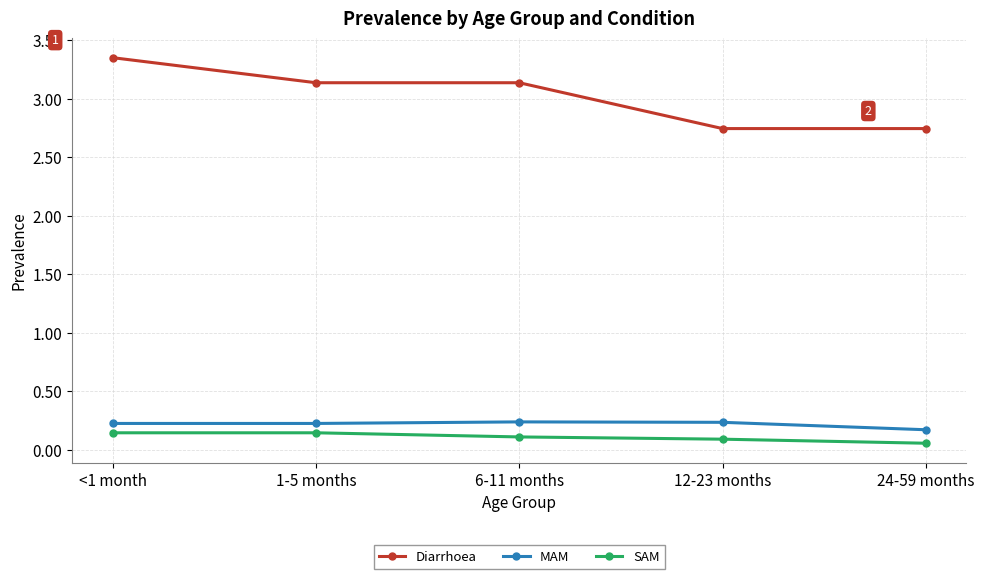

At how many categories does at least one series exceed 1?

5